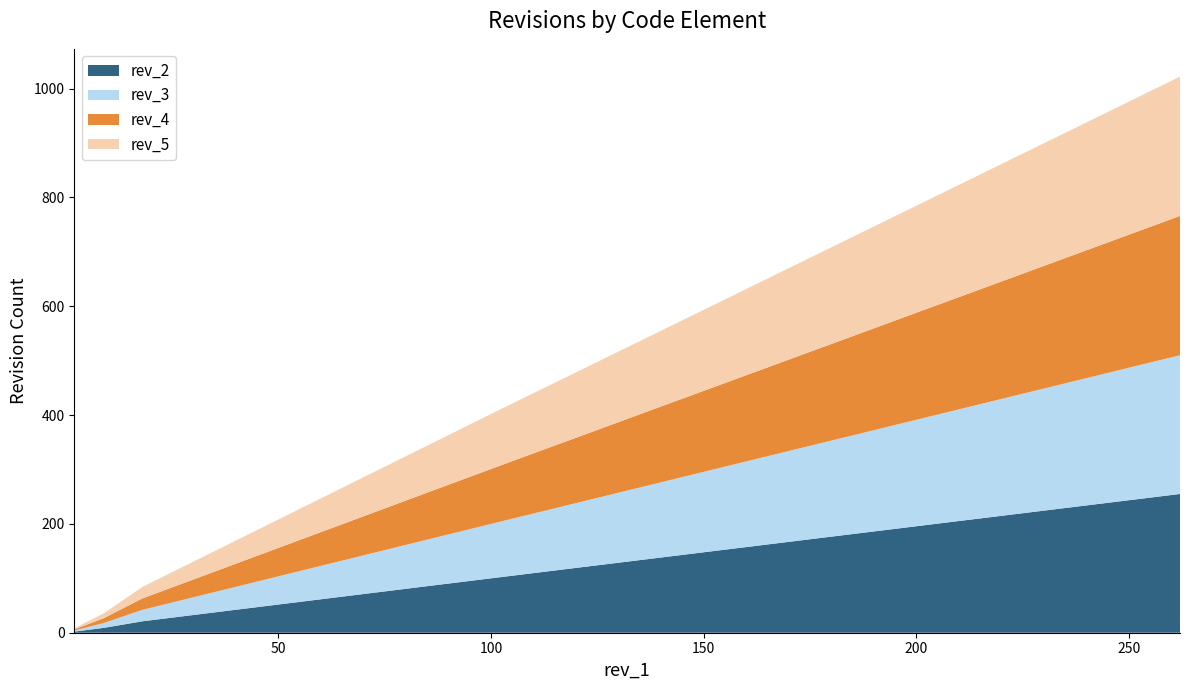

Reading right to left, transcribe all the data shown in this chart.

rev_2: 21	255	2	9	100	2
rev_3: 21	255	2	9	100	2
rev_4: 21	256	2	9	101	2
rev_5: 21	256	2	9	101	2